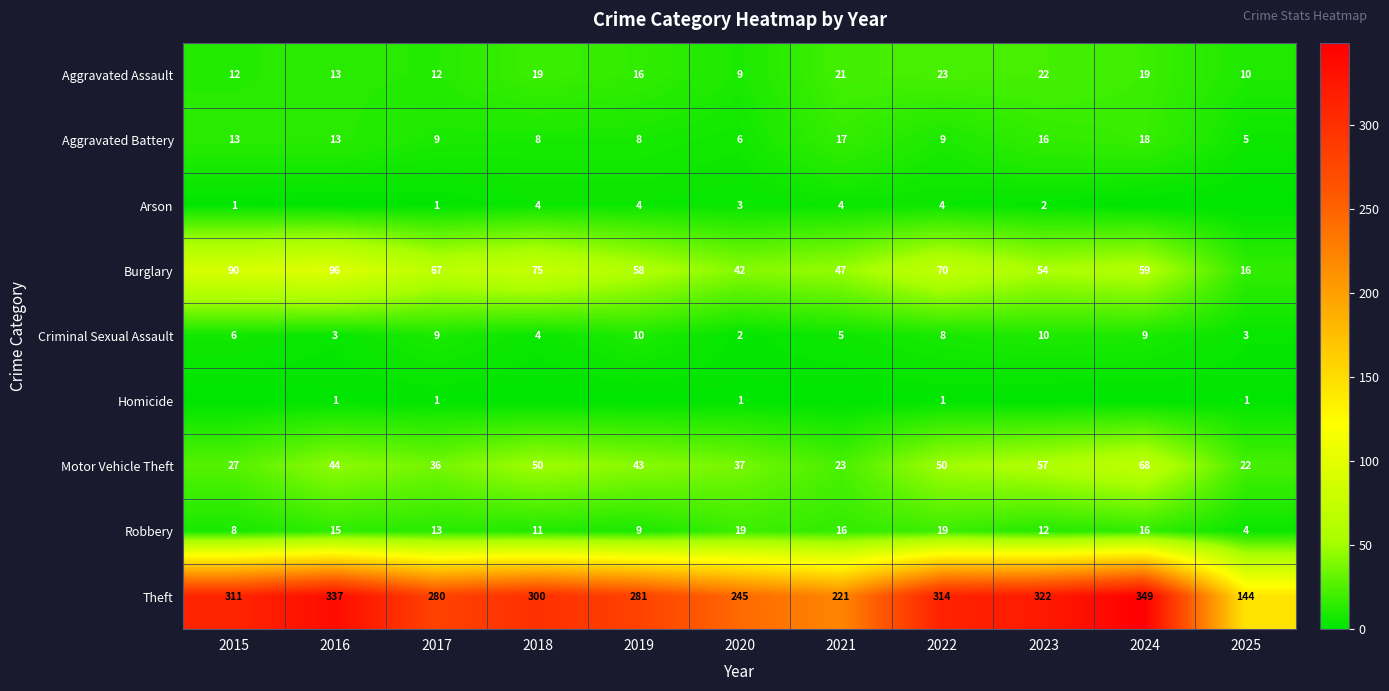

What is the sum of all Criminal Sexual Assault values?

69